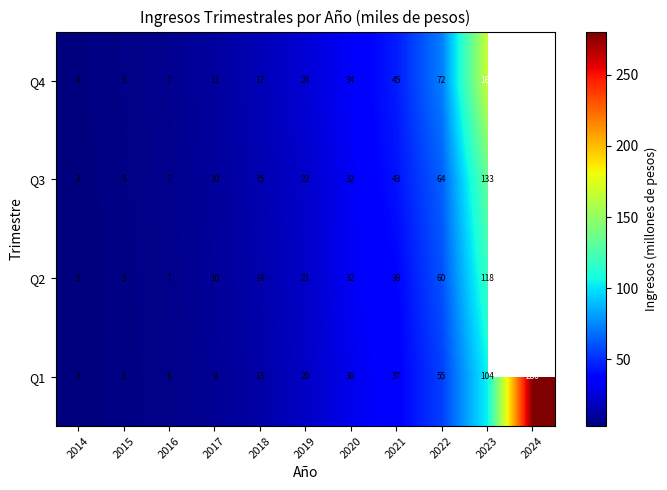

Is the value of Q3 at 2022 greater than the value of Q2 at 2023?

No